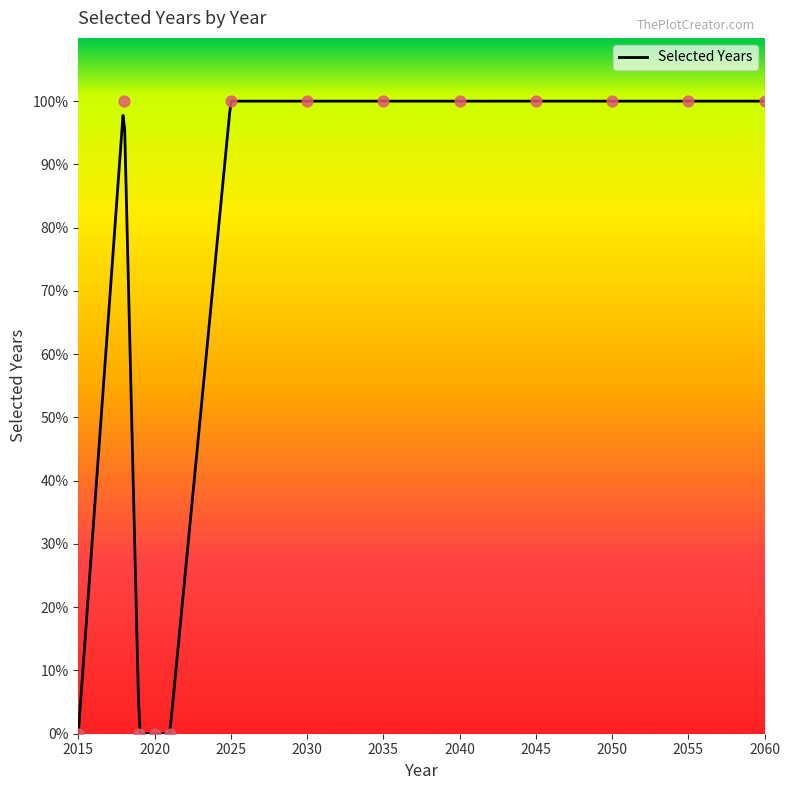

What is the change in value from 2019 to 2055?

+1